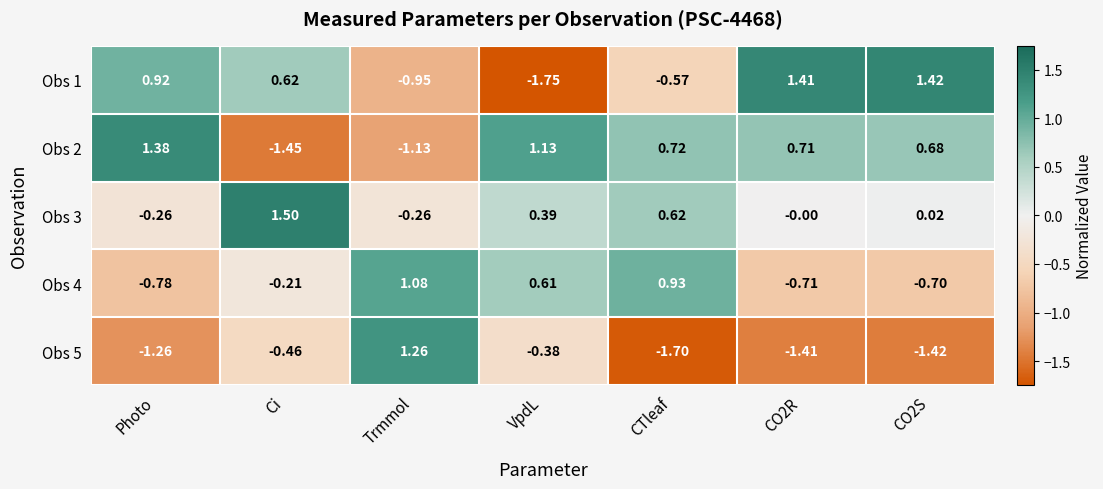

What is the greatest value displayed?

1.5